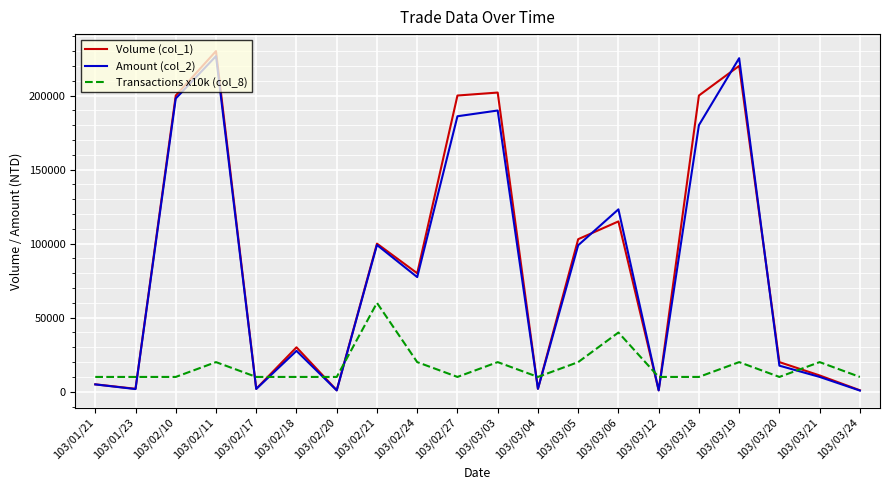

Where do Transactions x10k (col_8) and Amount (col_2) first cross each other?

103/01/23 and 103/02/10